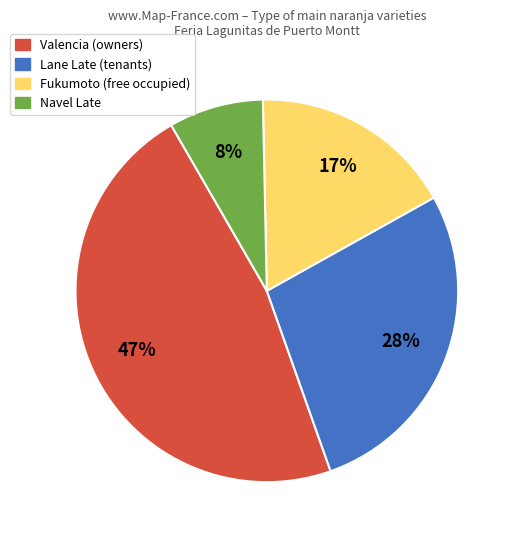

Between Lane Late and Valencia, which is larger?

Valencia